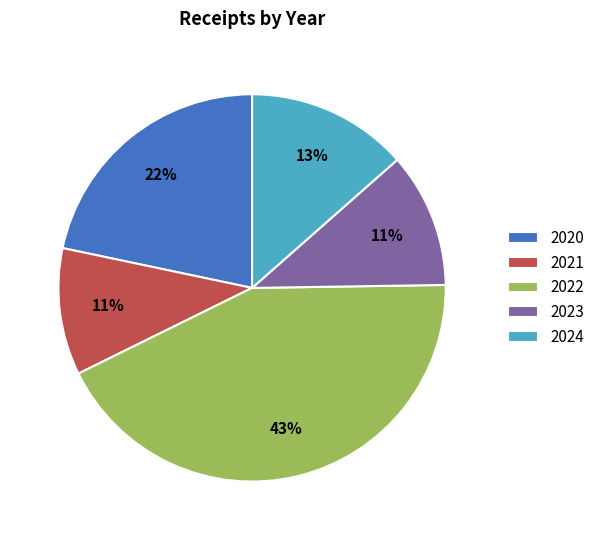

Which has a higher value, 2023 or 2020?

2020